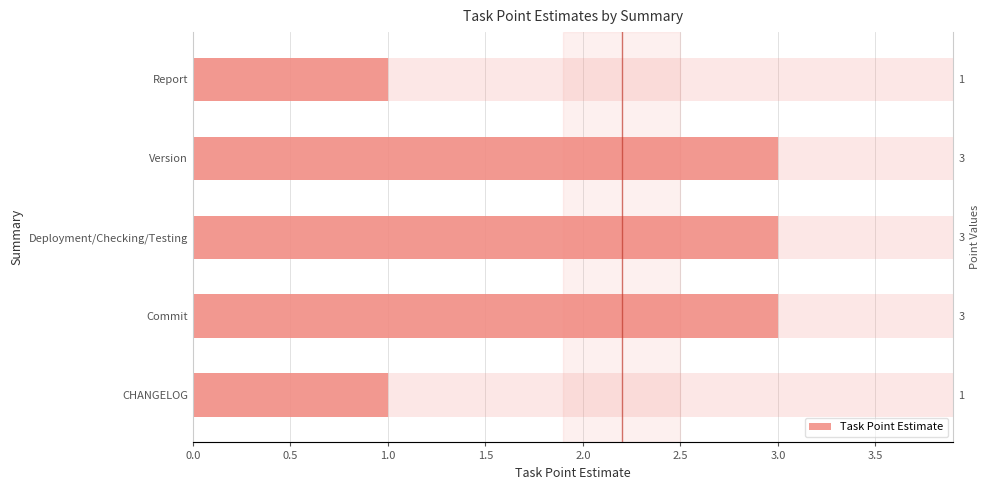

What is the value of the 2nd bar from the left?

3